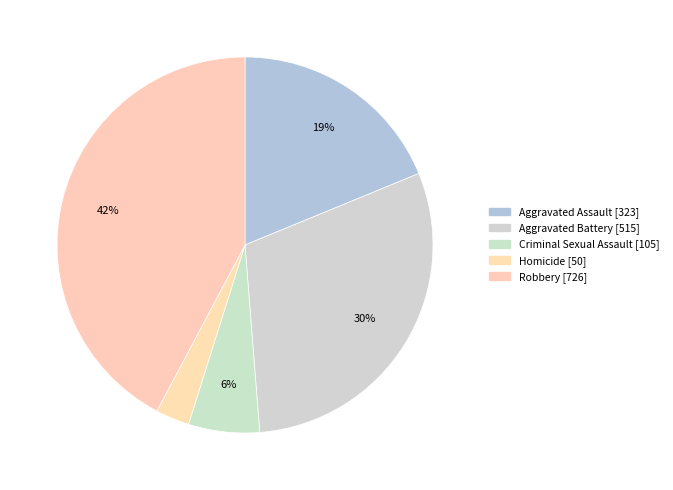

Combined, what portion of the pie is Aggravated Assault and Criminal Sexual Assault?

24.9%